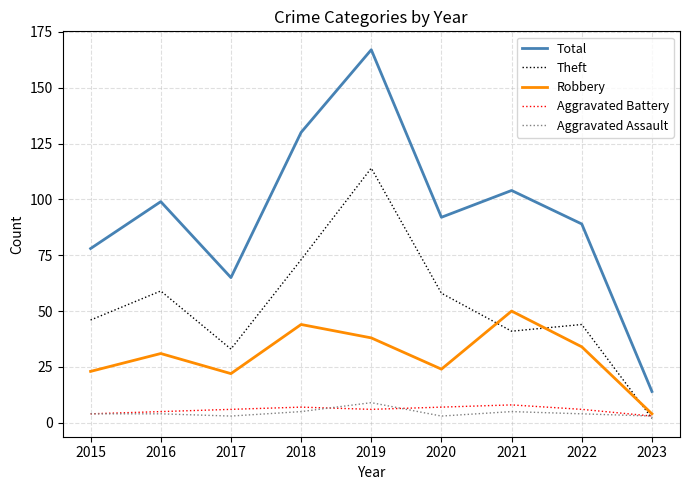

What is the difference between the maximum and second lowest values in the Total series?

102